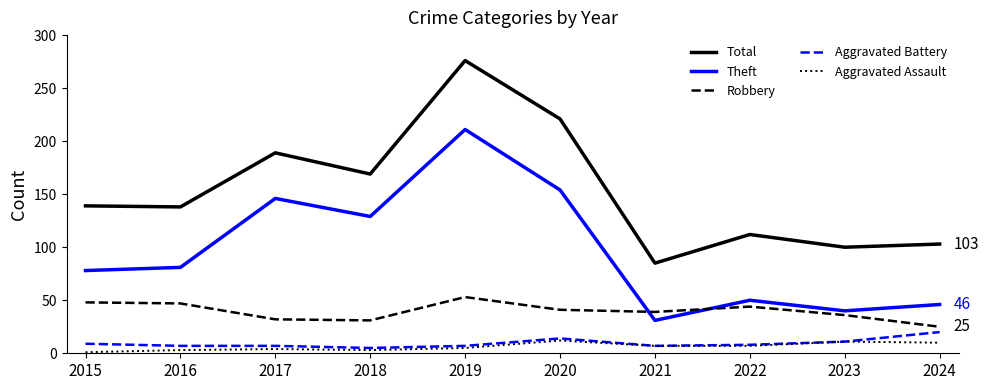

What is the difference between the maximum and minimum values in the Total series?

191